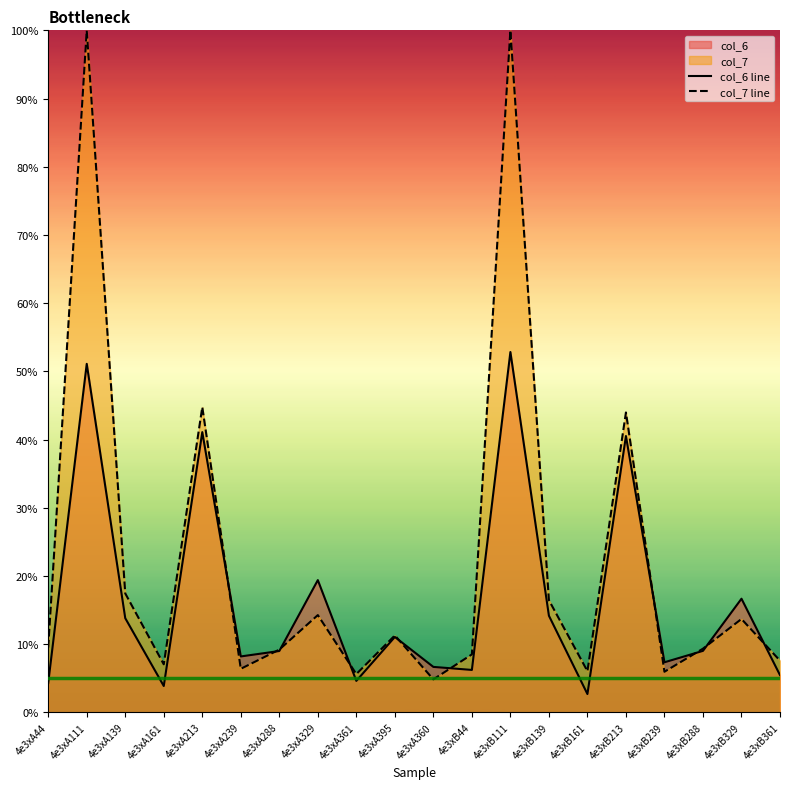

What is the difference between the maximum and minimum values in the col_6 line series?

50.1